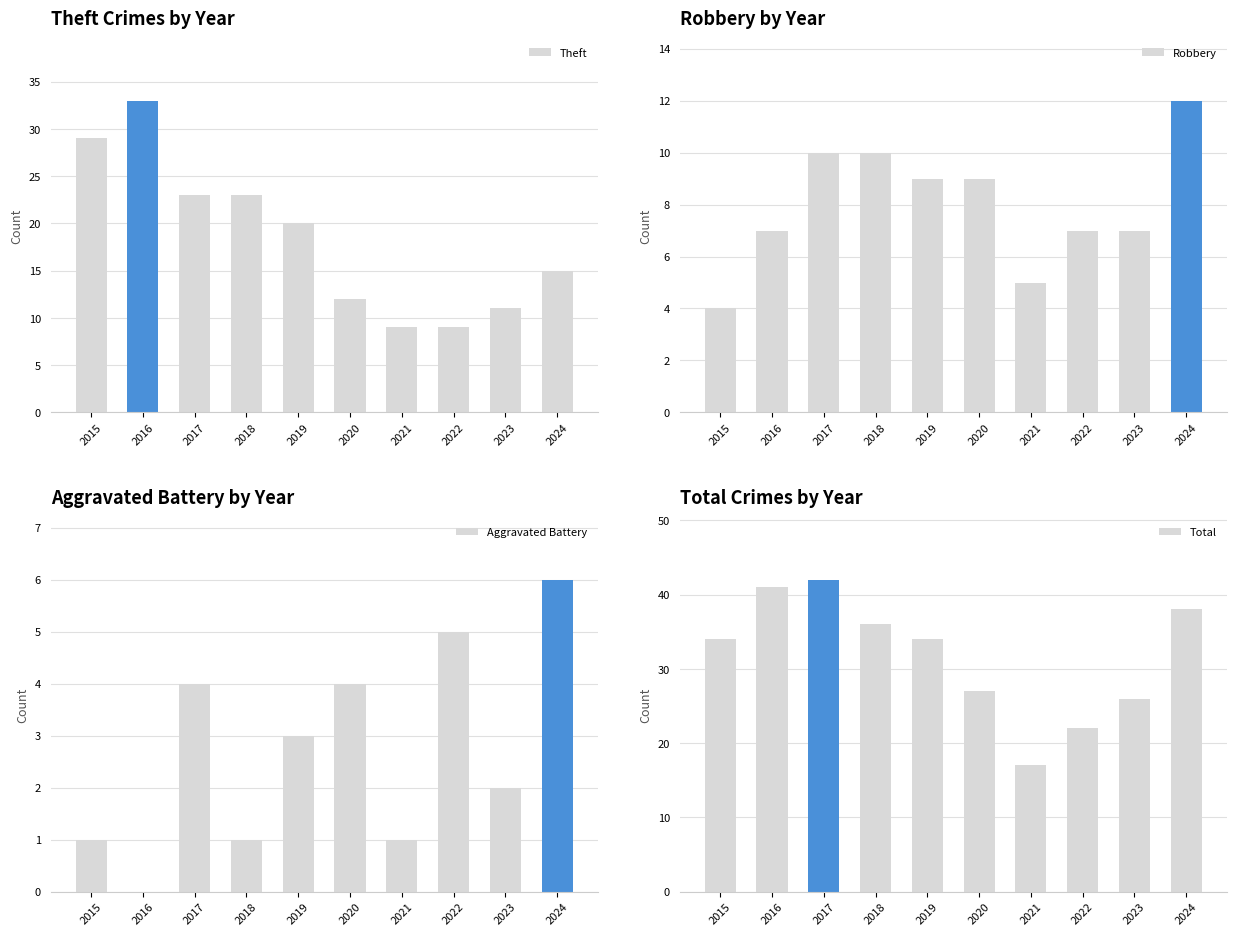

What is the difference between the Theft values at 2024 and 2015?

14